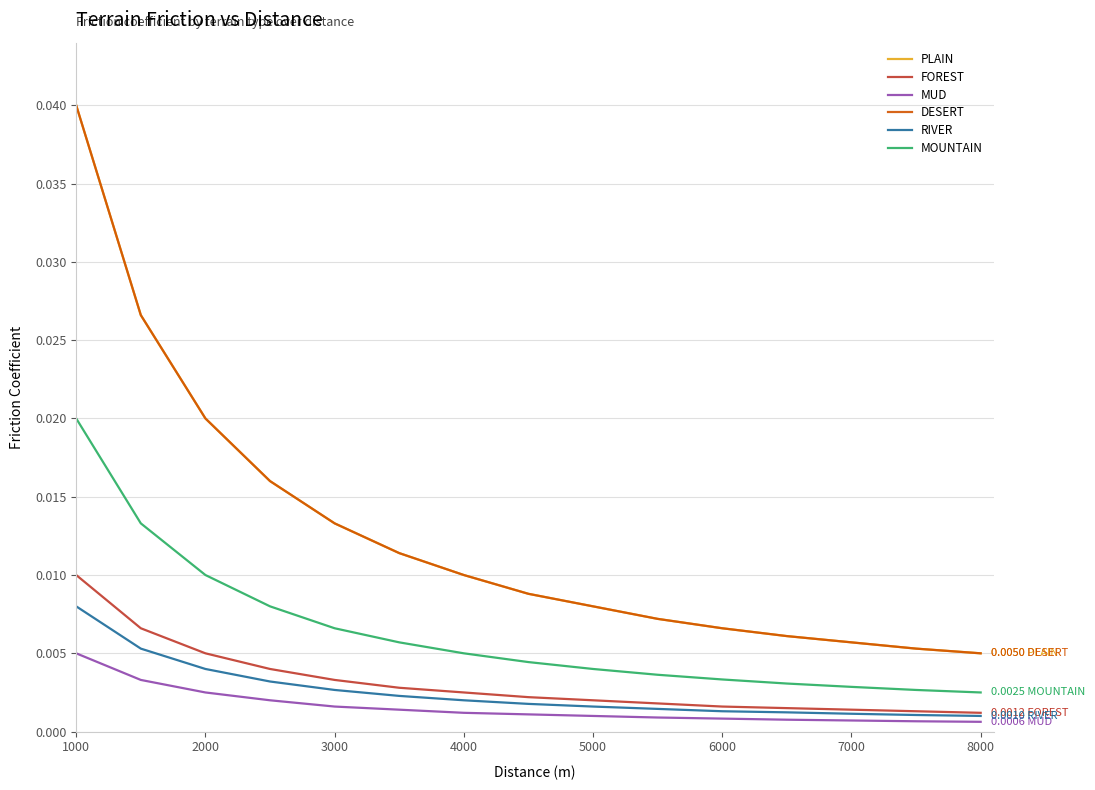

Is this an area chart (filled region under the line)?

No